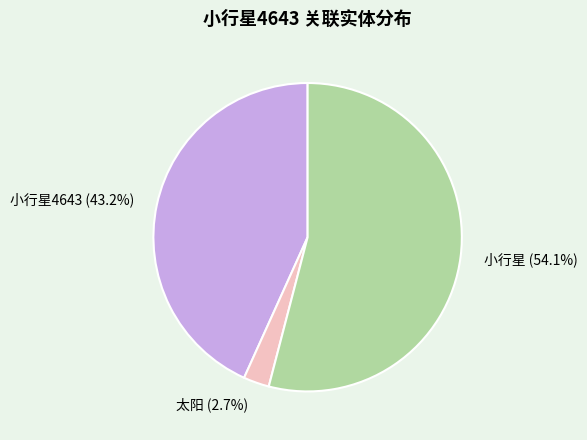

Which slice is the smallest?

太阳